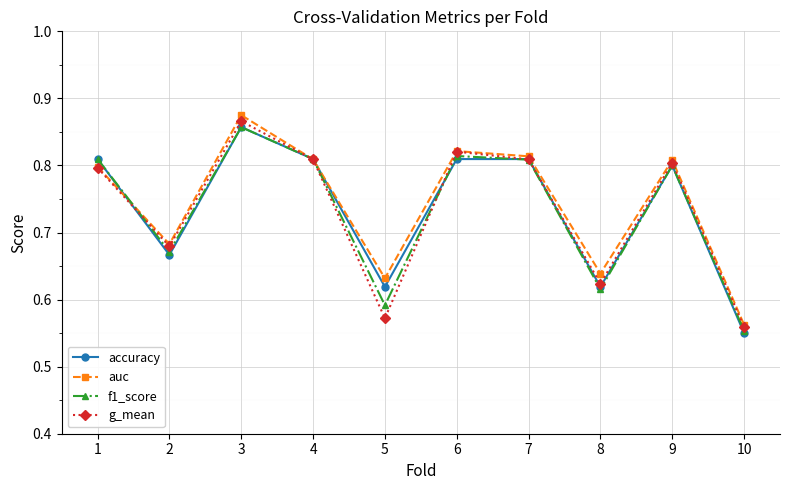

Count the number of categories in the chart.

10